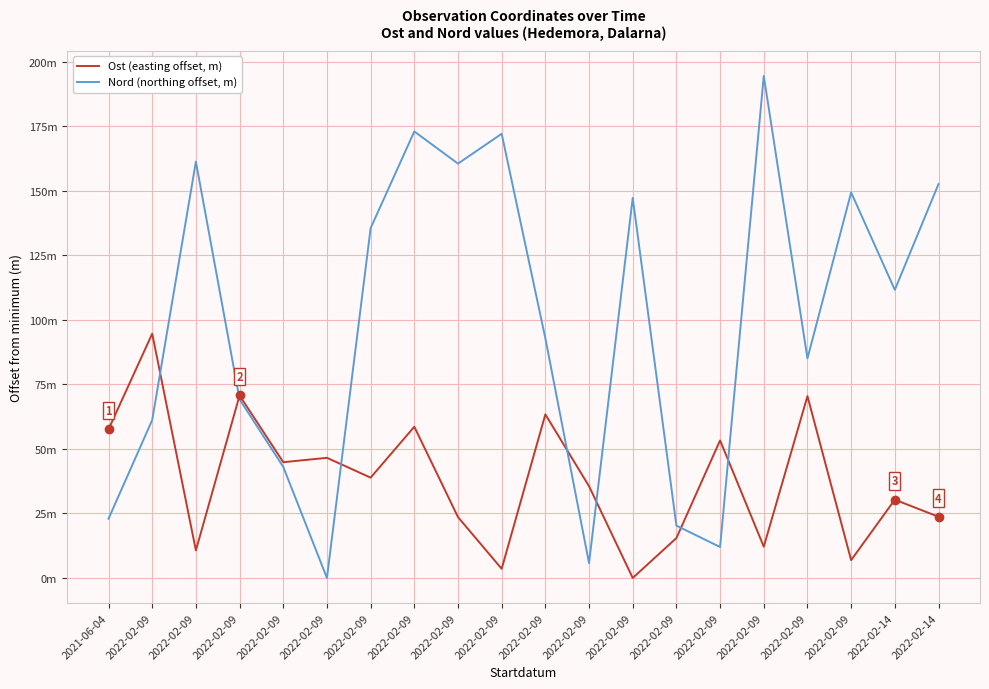

What is the maximum value shown in the chart?

194.4